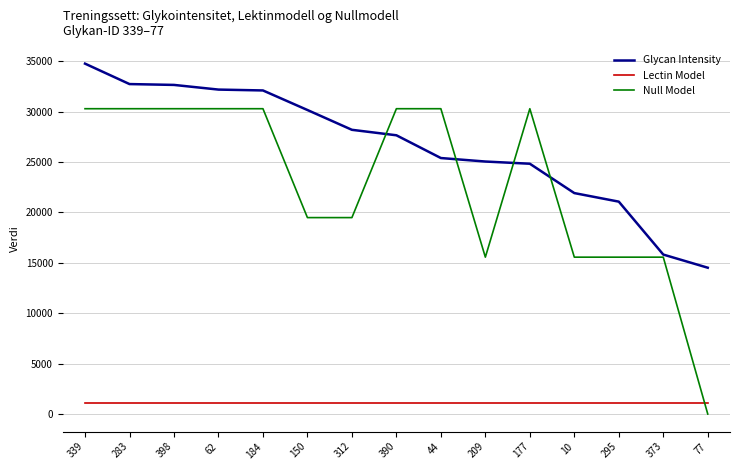

What are all the series names shown in the legend?

Glycan Intensity, Lectin Model, Null Model